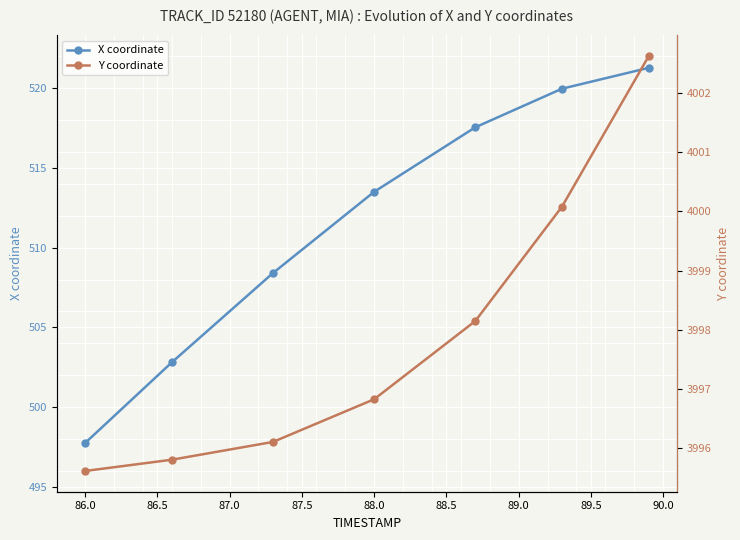

Where does the X coordinate series first go above 513?

88.0